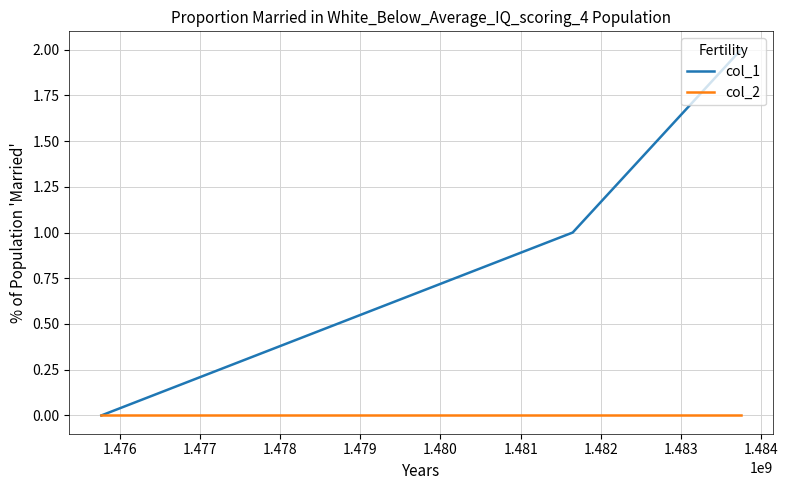

Which series has the widest spread of values?

col_1